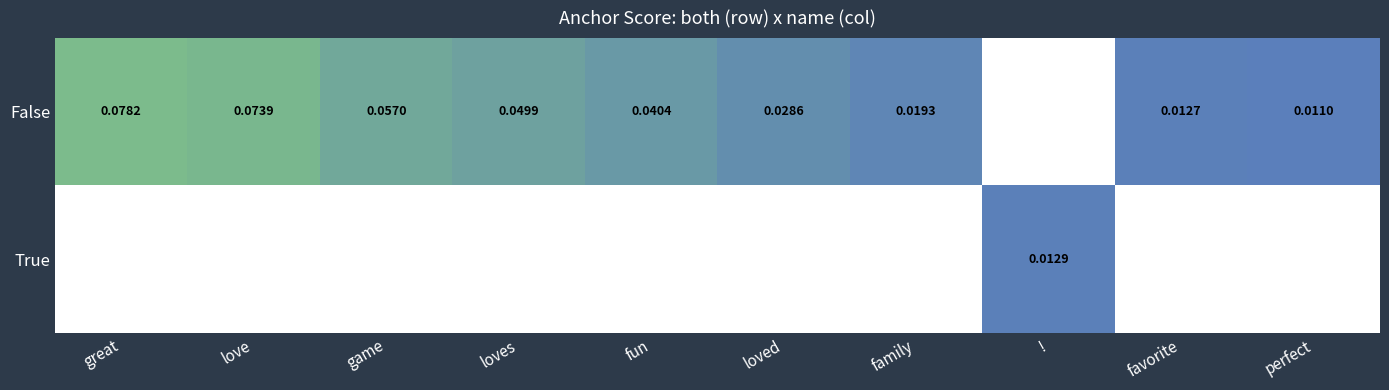

Rank the series at family from highest to lowest value.

False, True